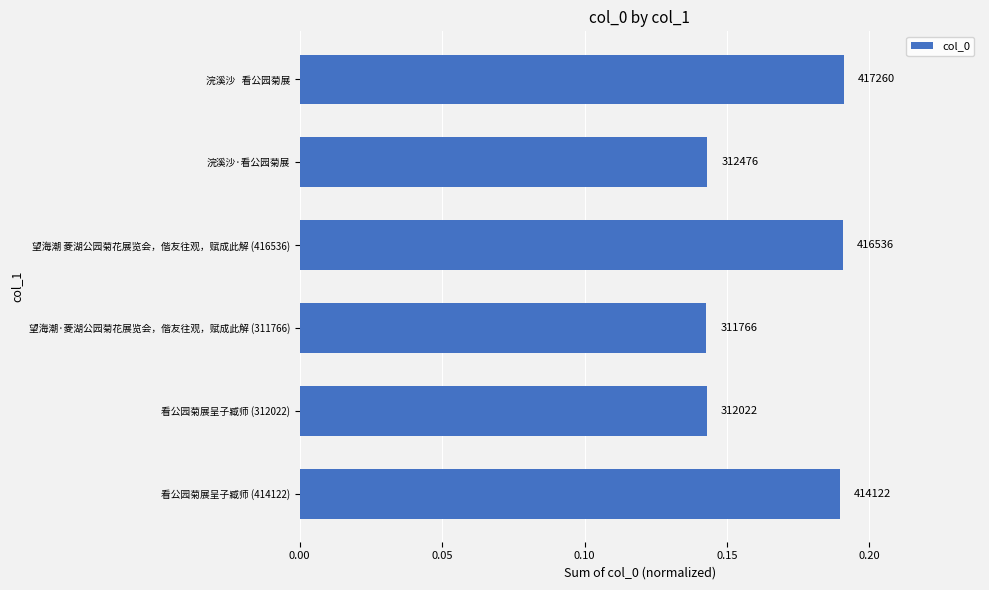

How many bars are there in total?

6